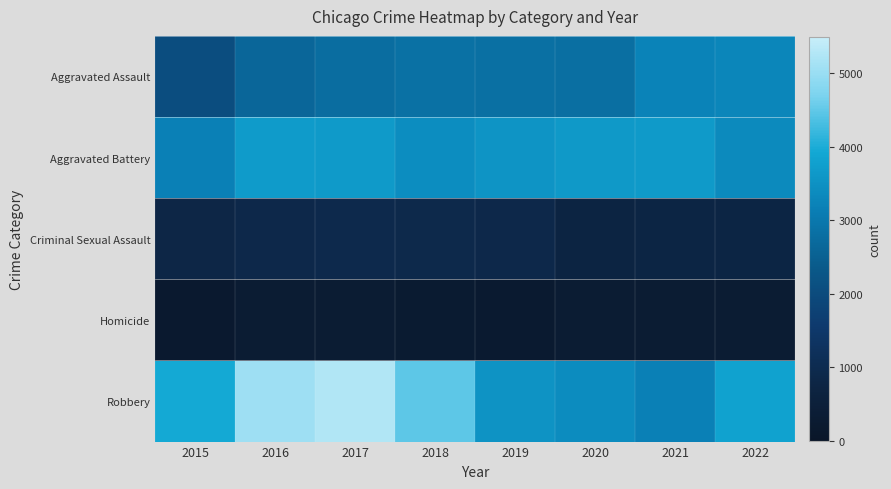

What is the total value across all series at 2021?

11156